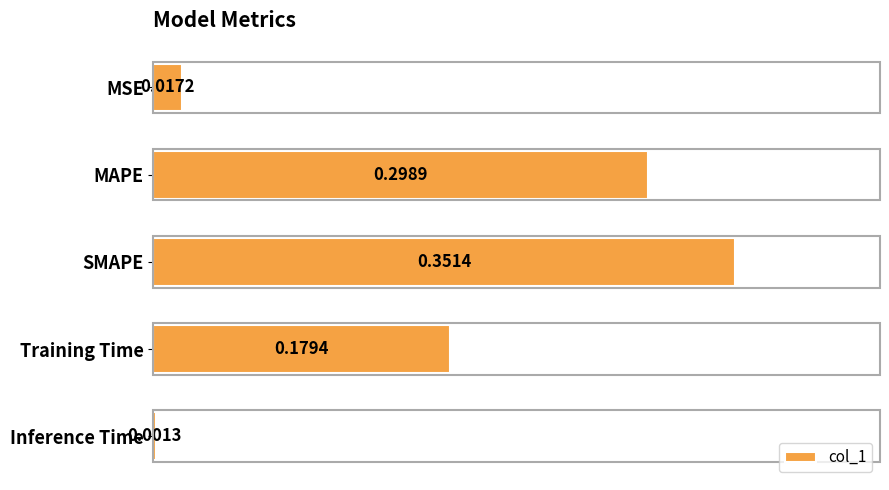

At which label is the value closest to 0?

Inference Time